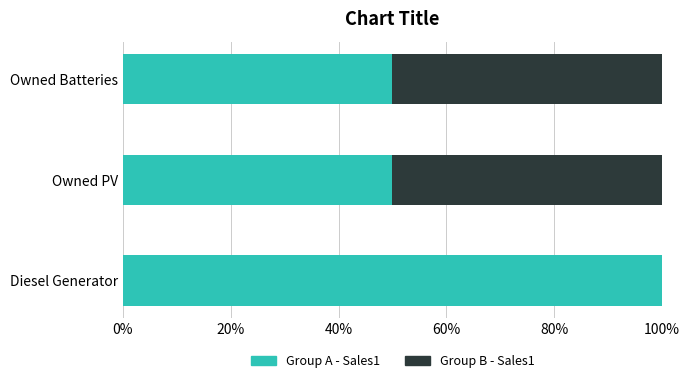

What is the total value across all series at Owned Batteries?

100